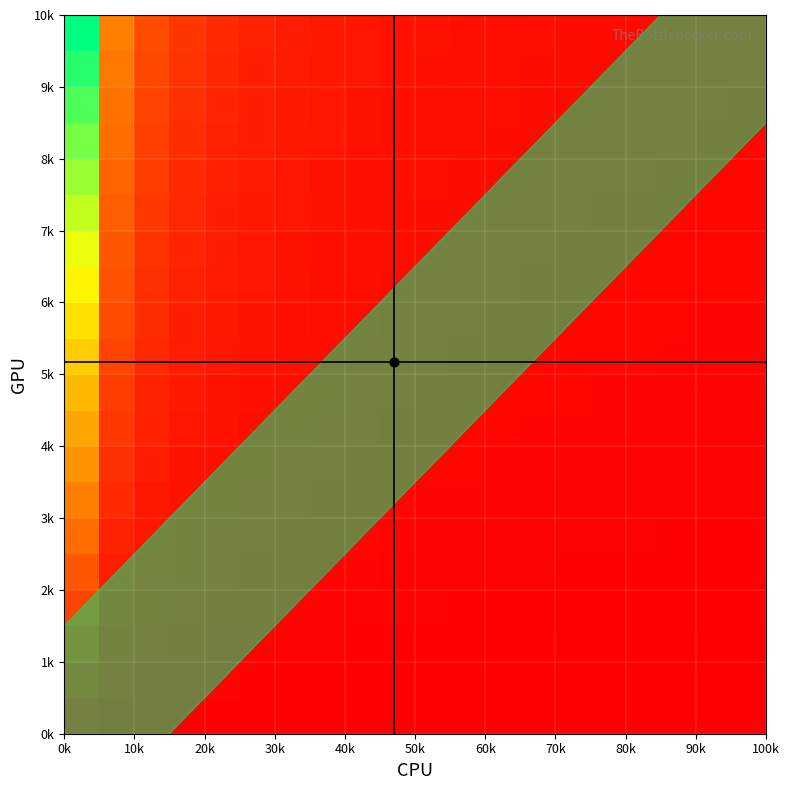

What is the greatest value displayed?

1.0